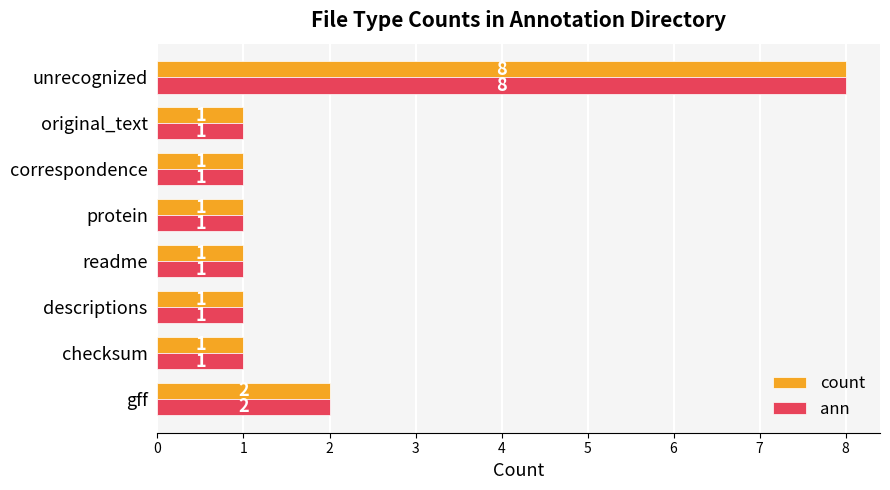

How many distinct data groups are displayed?

2